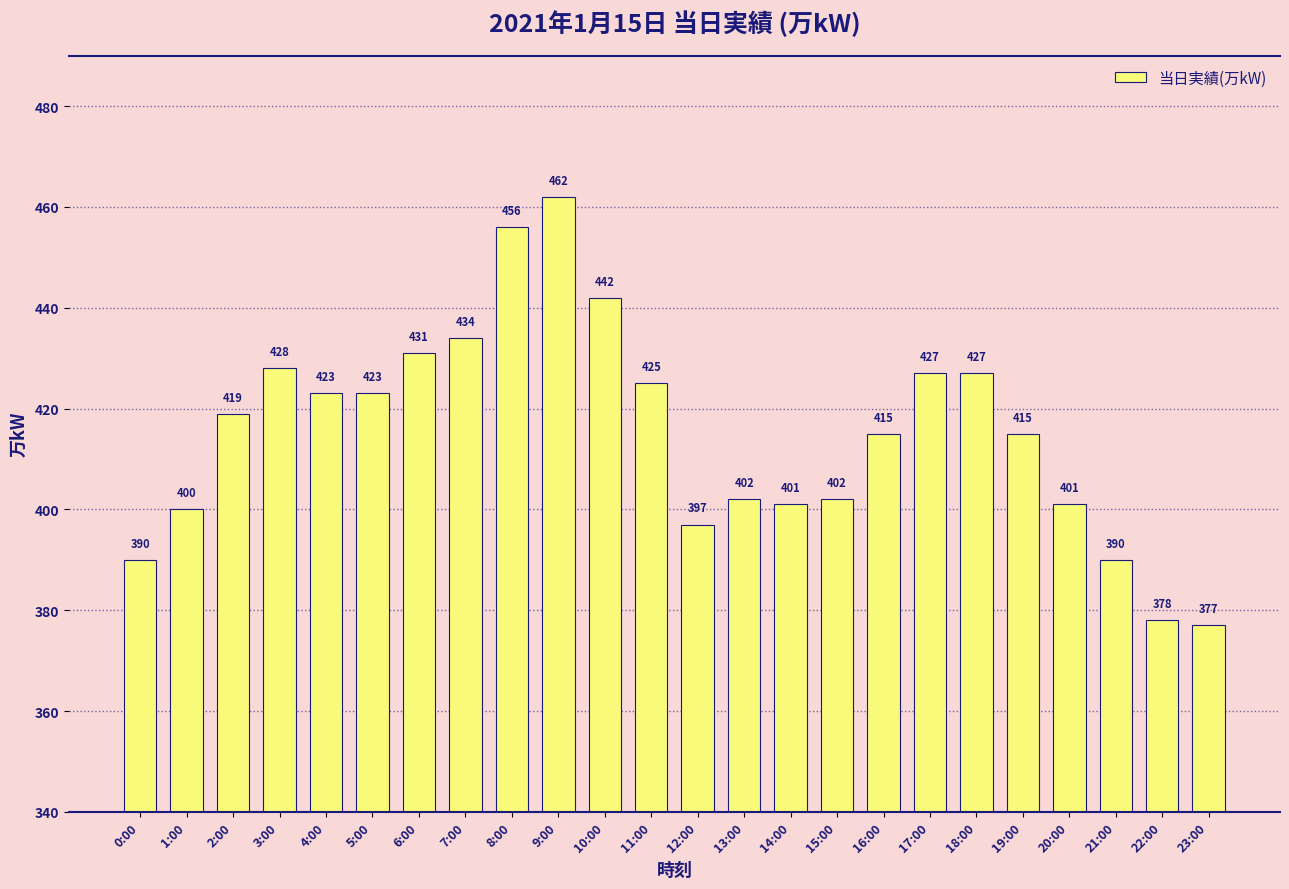

Which label corresponds to the largest value in the chart?

9:00